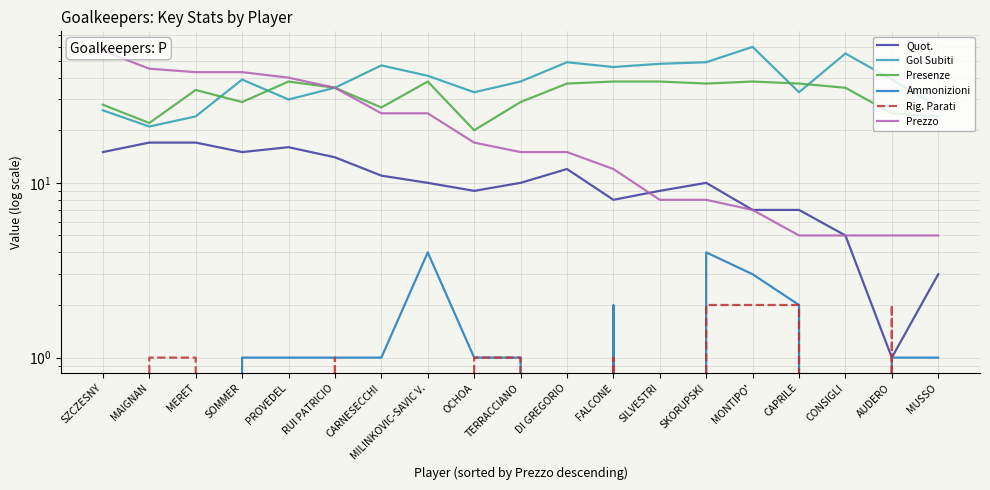

At which category does the chart reach its peak across all series?

MONTIPO'